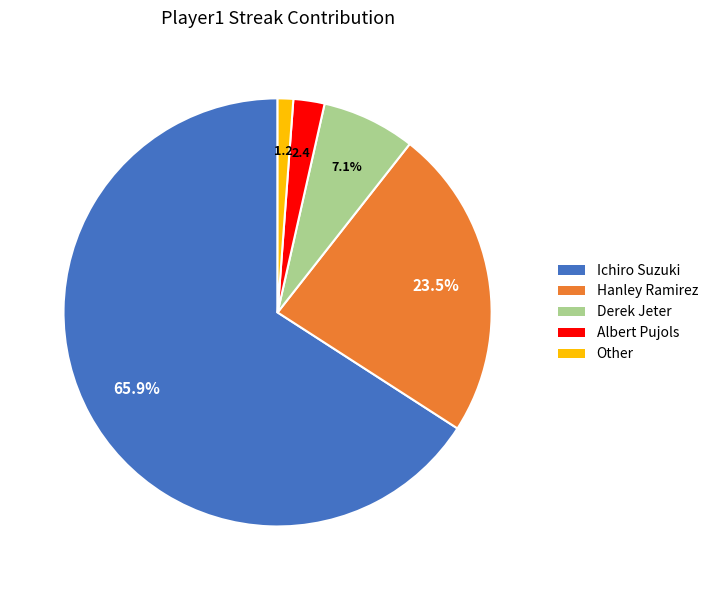

How much of the chart is everything except Derek Jeter?

92.9%